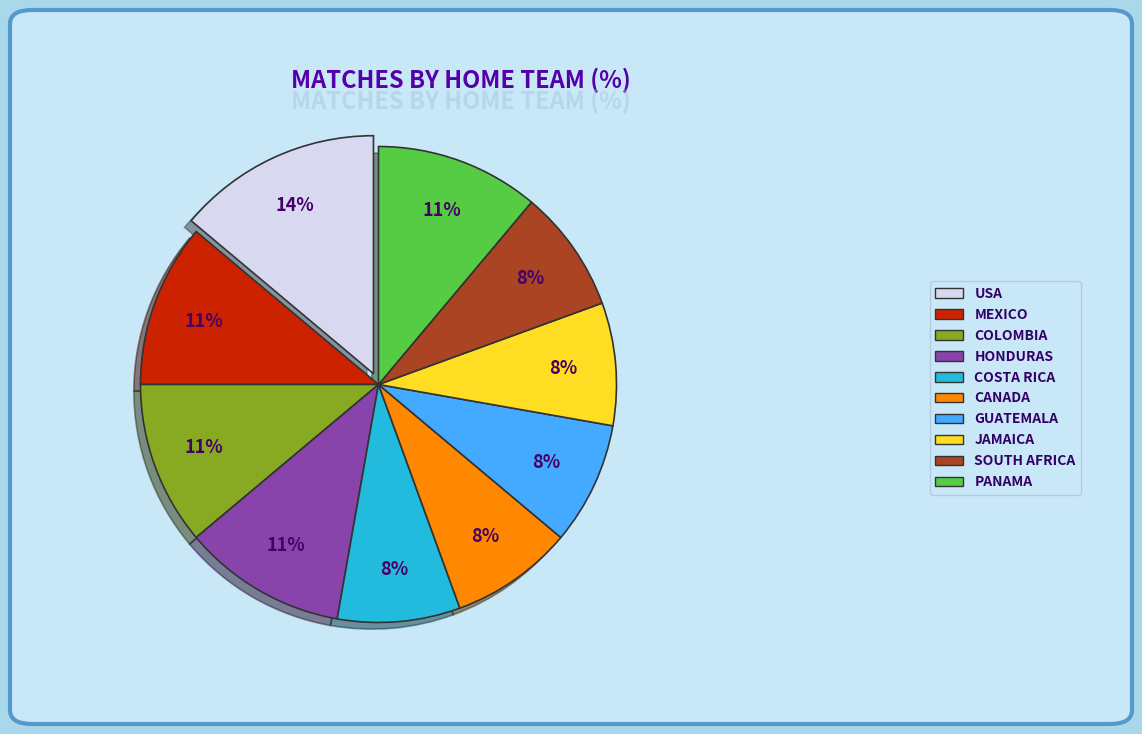

Does any single category account for the majority?

No